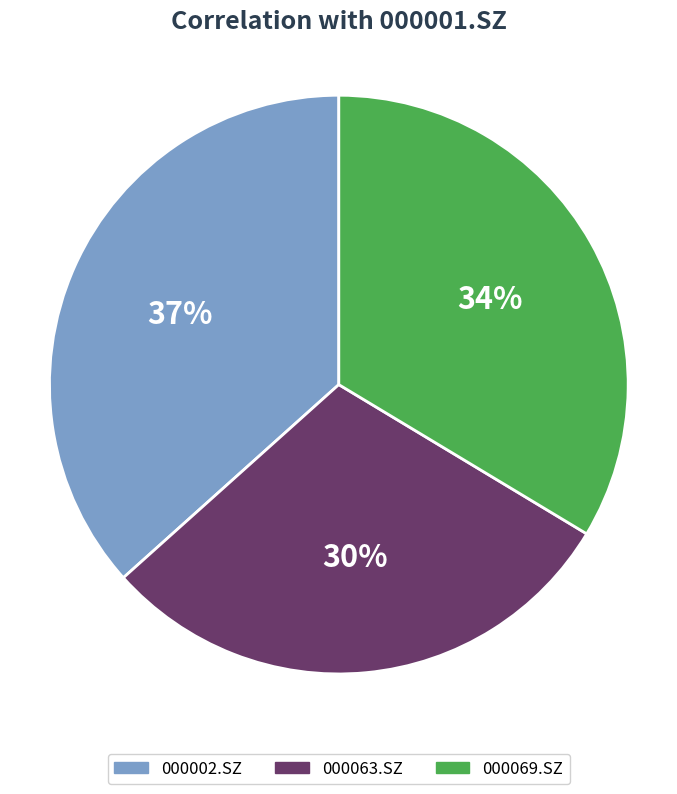

To the nearest percent, what is the difference between the 000069.SZ and 000002.SZ slice percentages?

3%